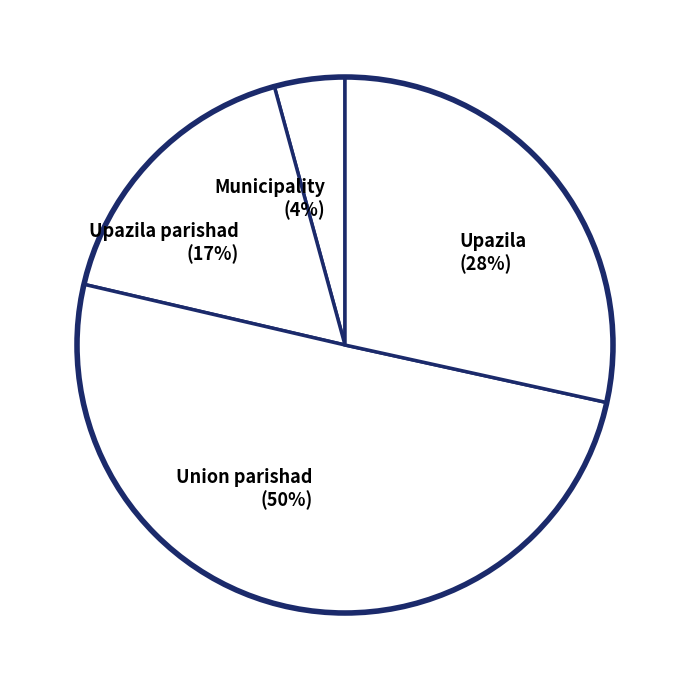

To the nearest percent, what is the difference between the Upazila parishad (17%) and Union parishad (50%) slice percentages?

33%